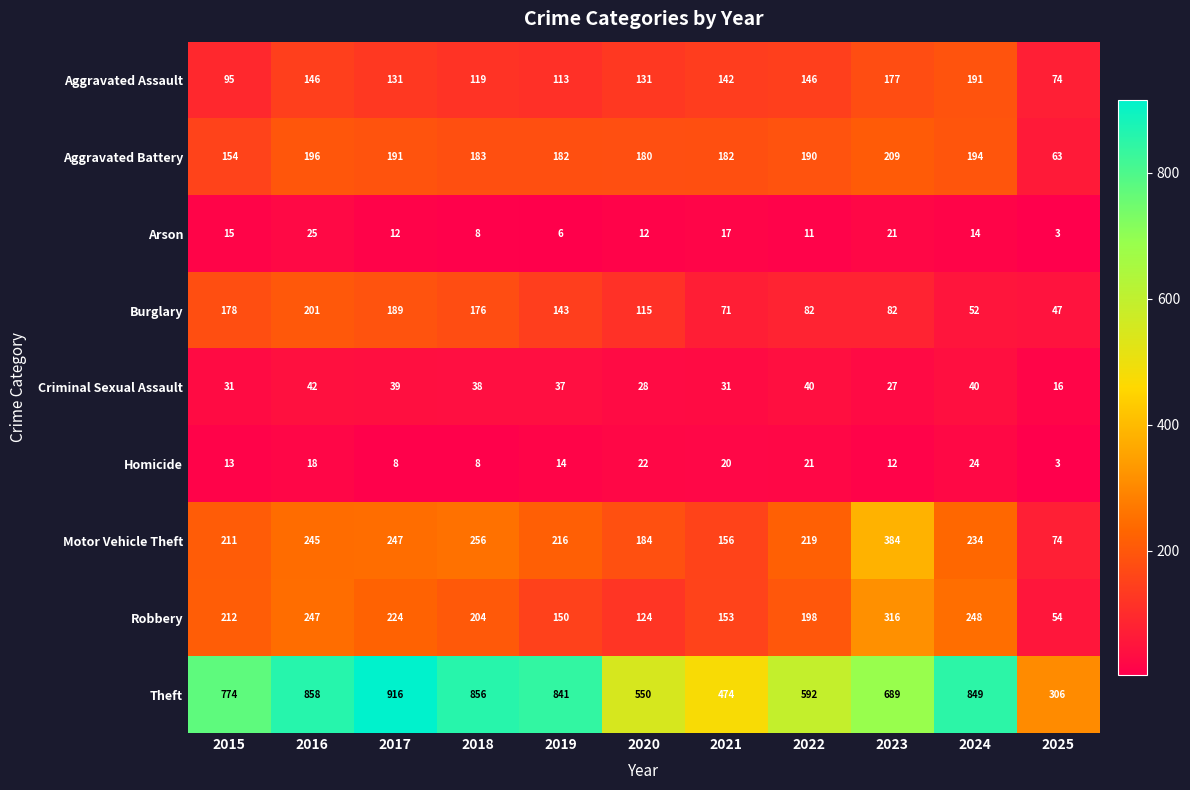

List the series in order of their peak value, highest first.

Theft, Motor Vehicle Theft, Robbery, Aggravated Battery, Burglary, Aggravated Assault, Criminal Sexual Assault, Arson, Homicide